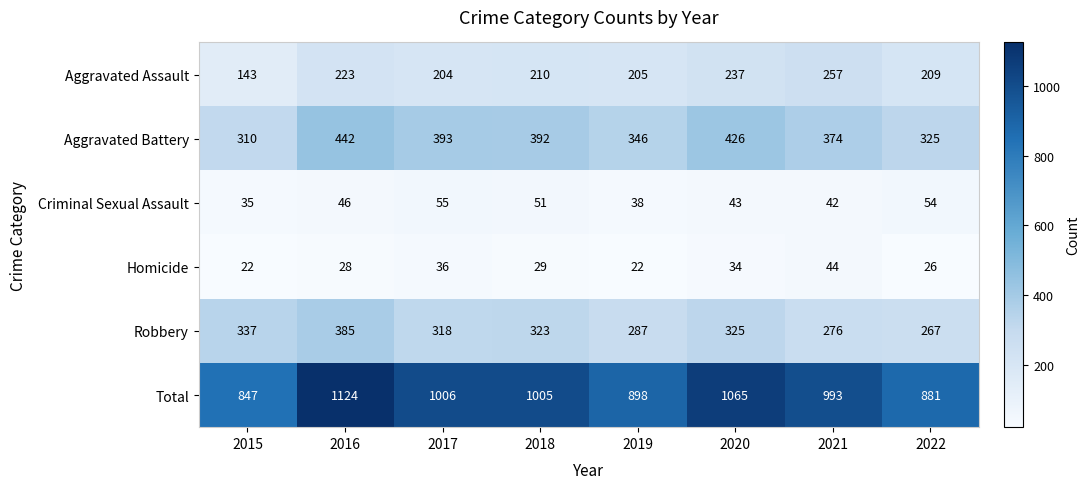

At 2016, list the series in order from largest to smallest.

Total, Aggravated Battery, Robbery, Aggravated Assault, Criminal Sexual Assault, Homicide